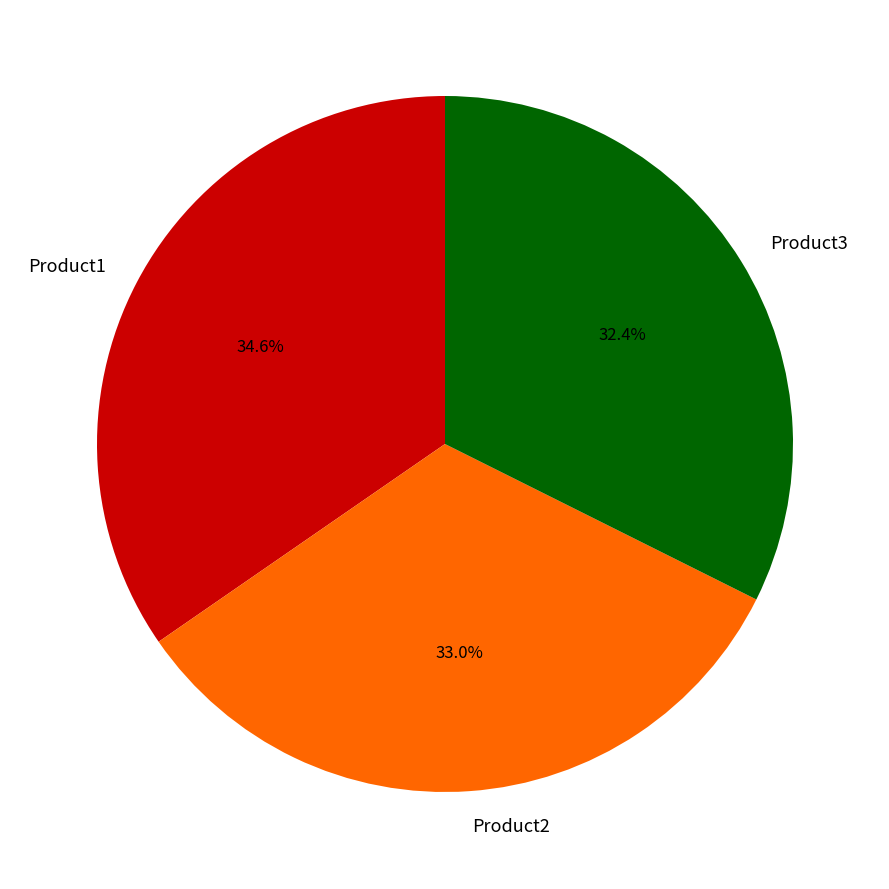

Approximately how many times larger is the value at Product3 compared to Product1?

0.9